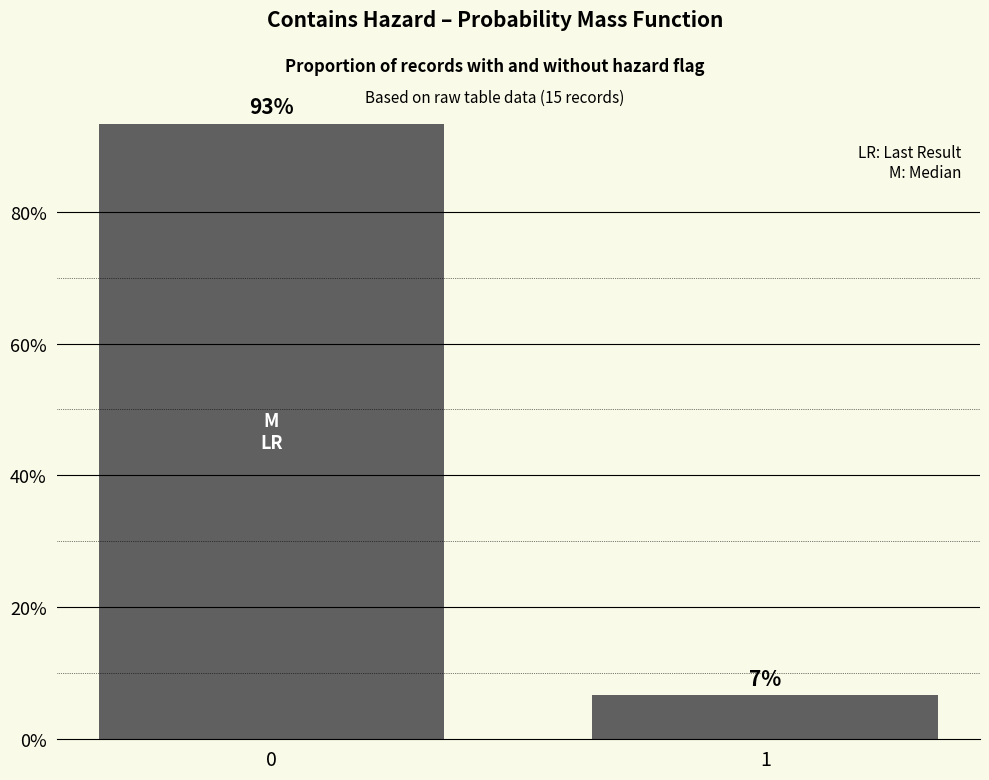

Are the bars horizontal?

No